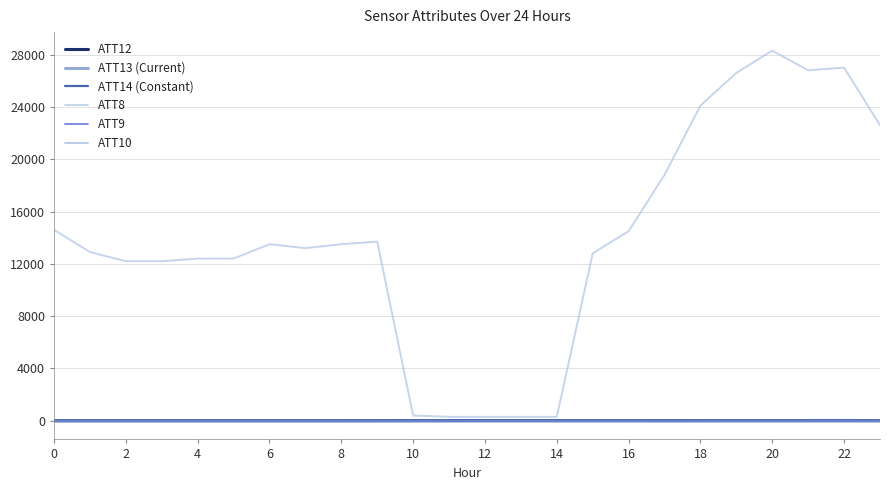

In ATT14 (Constant), how many points are lower than both neighbors (excluding endpoints)?

4